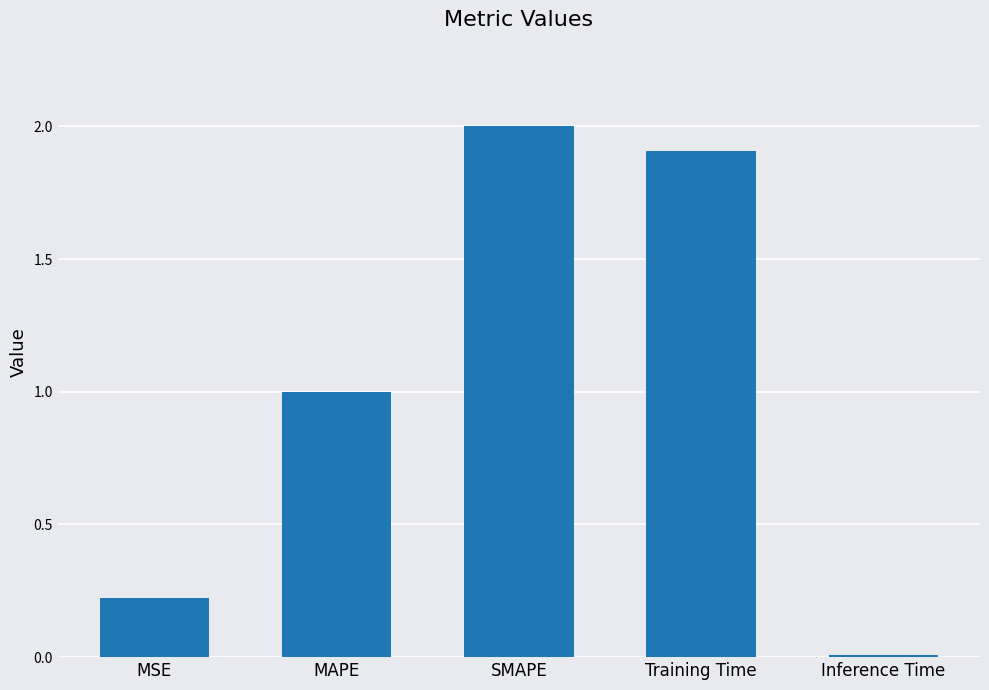

Which label corresponds to the smallest value in the chart?

Inference Time